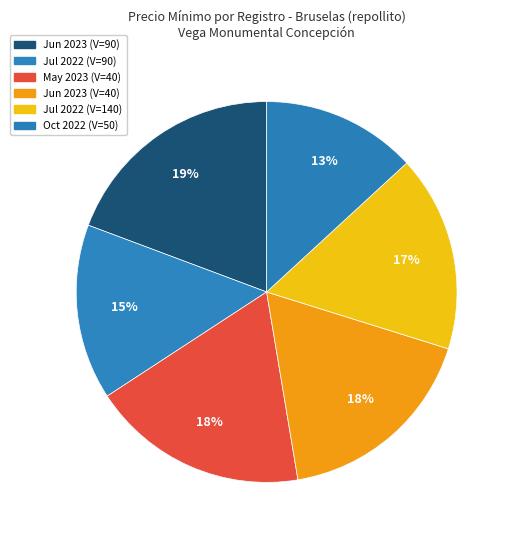

Rank the categories by value from lowest to highest.

50, 90, 140, 40, 40, 90